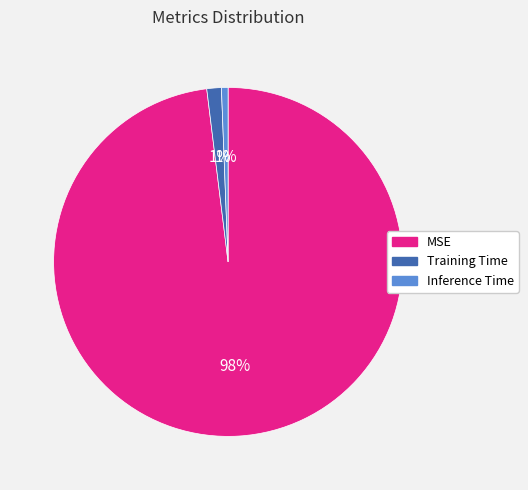

Between MSE and Inference Time, which is larger?

MSE